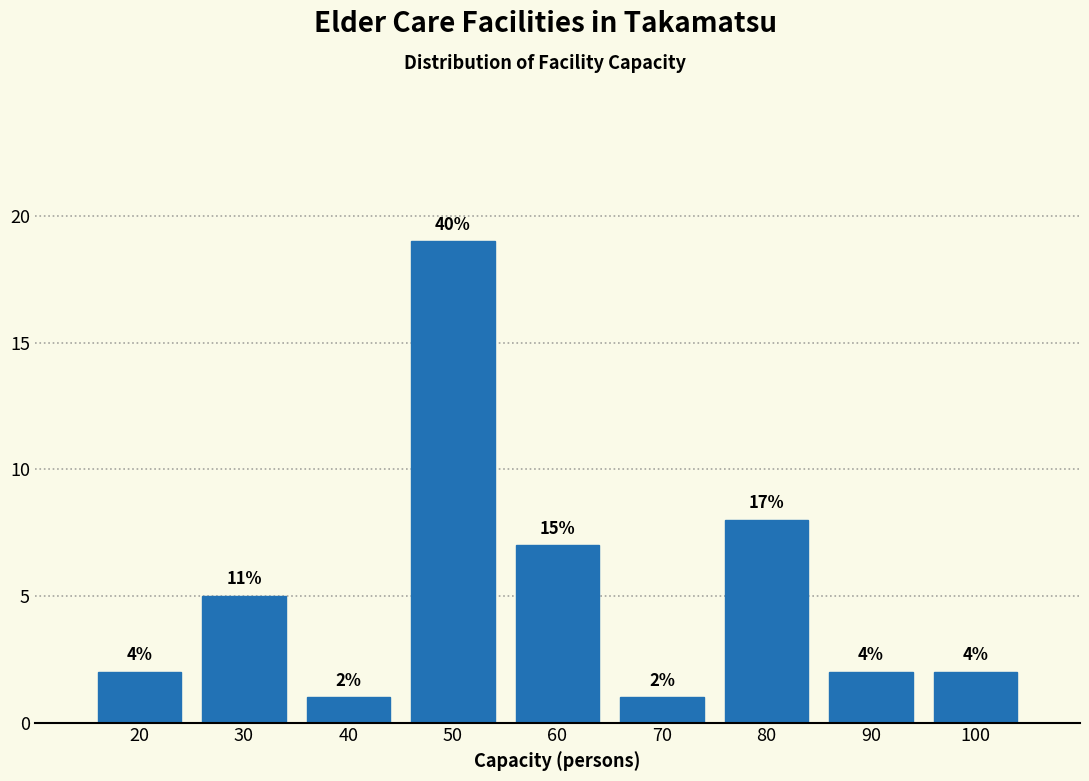

How many bars are there in total?

9